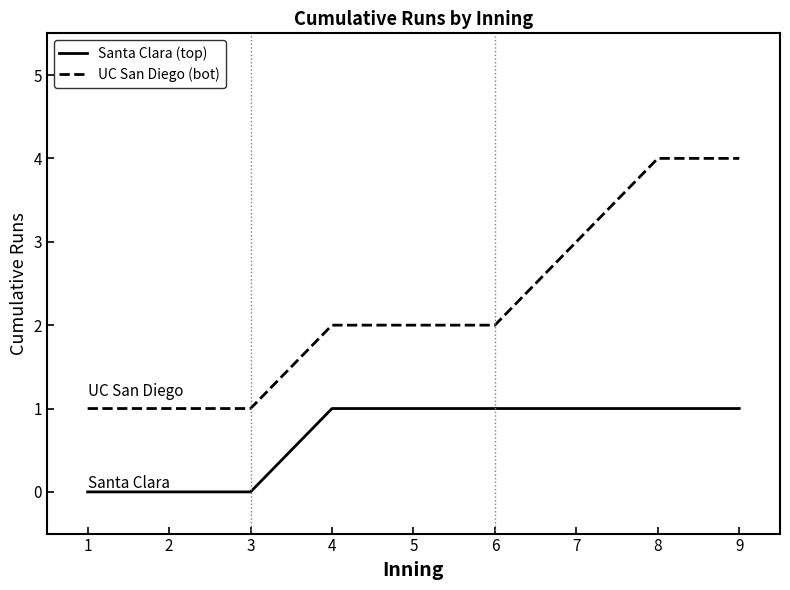

Is it true that UC San Diego (bot) equals 4 at 8?

True